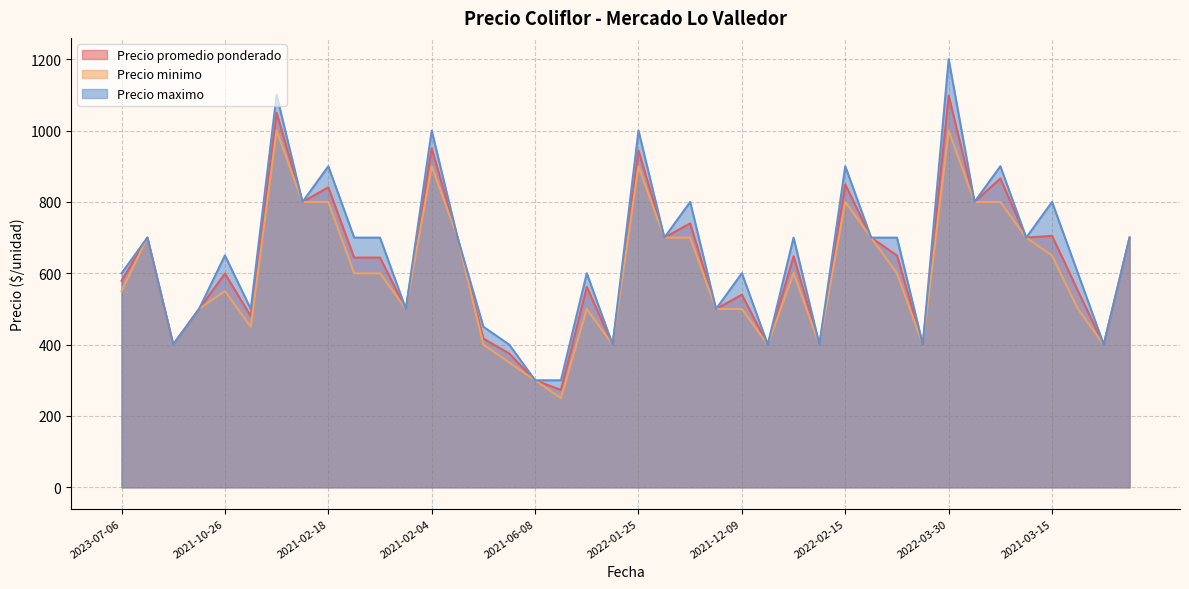

Rank the series by their average value, from lowest to highest.

Precio minimo, Precio promedio ponderado, Precio maximo